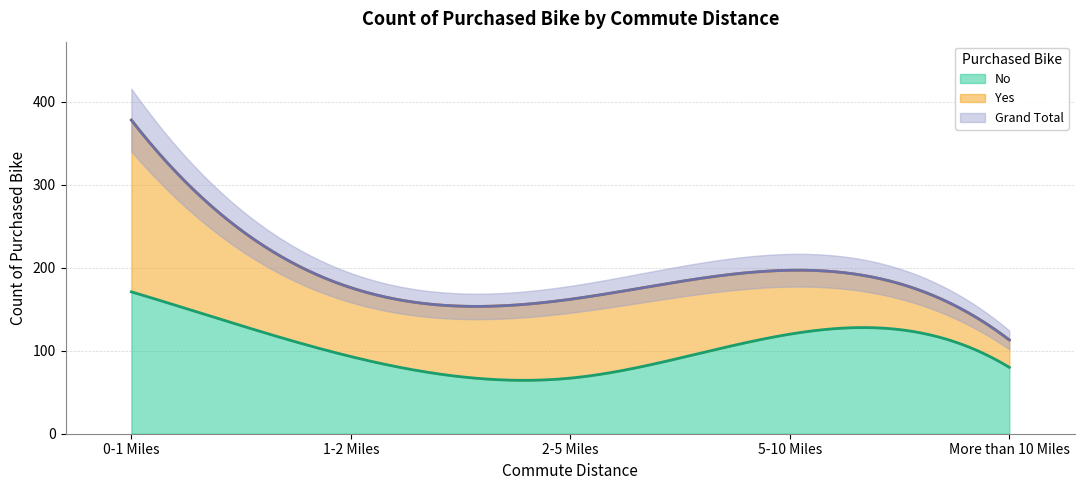

Reading left to right, transcribe all the data shown in this chart.

No: 171	93	67	120	80
Yes: 207	83	95	77	33
Grand Total: 378	176	162	197	113